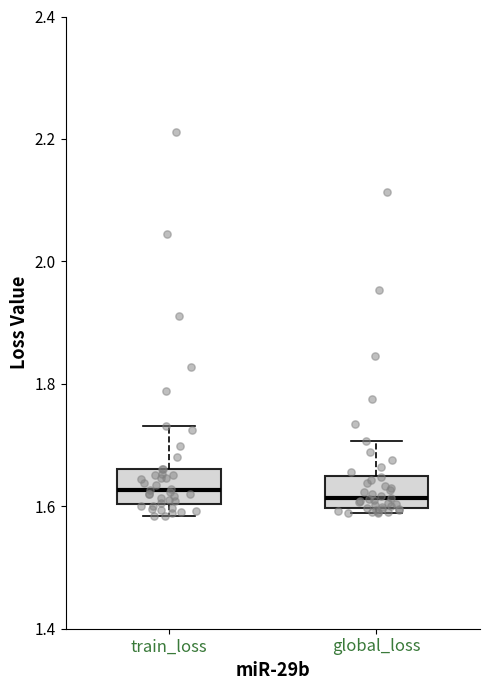

Reading left to right, read every box against the y-axis: the position of its median line, the range the box covers, and the ends of its whiskers. The values are not printed on the chart, so give them approximately, as read against the axis.

train_loss: median 1.62, box 1.60 to 1.66, whiskers 1.58 to 1.74
global_loss: median 1.62, box 1.60 to 1.66, whiskers 1.58 to 1.70